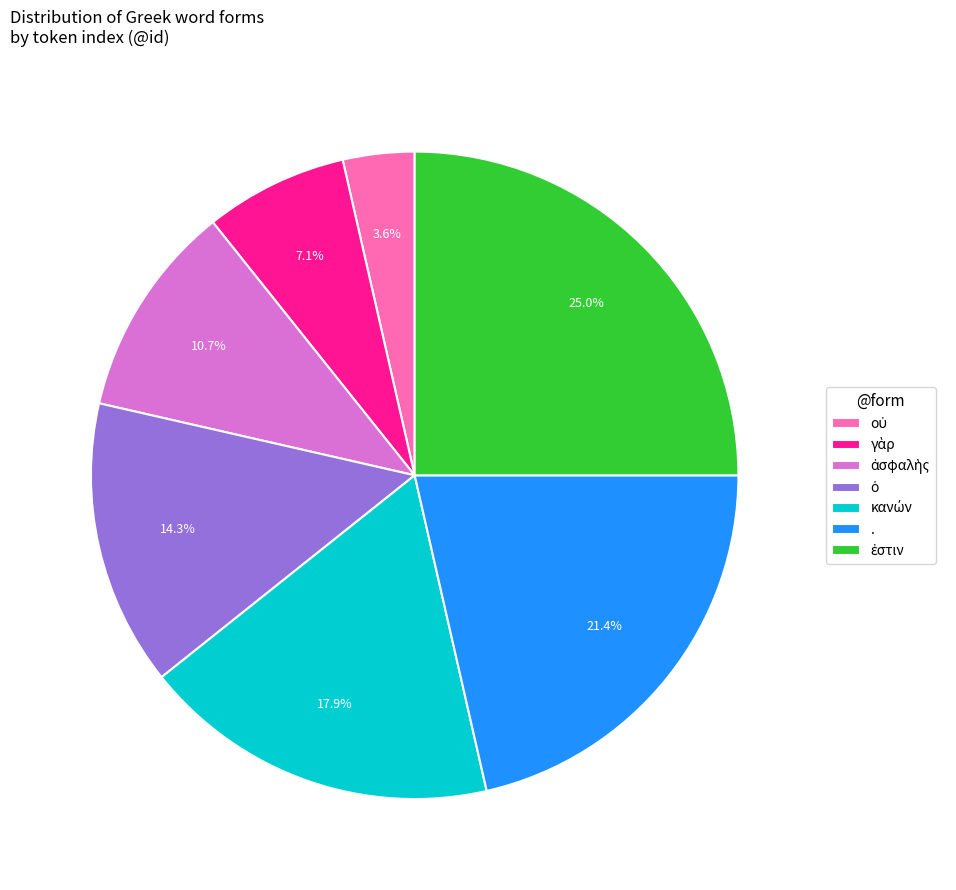

Is there a majority slice in this chart?

No